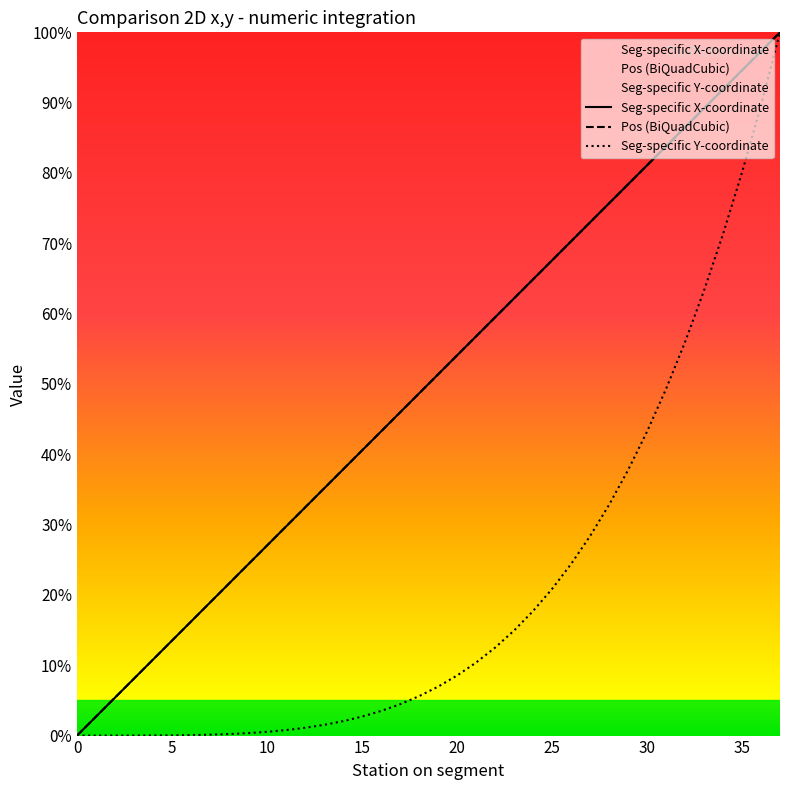

How many values in the Seg-specific Y-coordinate series are below 6?

19